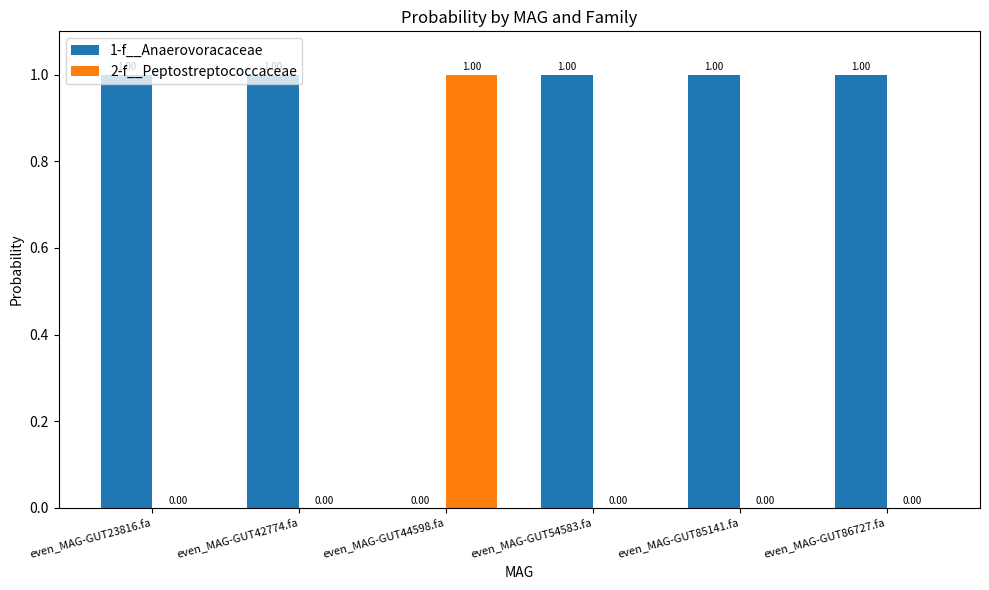

Is the value of 1-f__Anaerovoracaceae at even_MAG-GUT23816.fa greater than the value of 2-f__Peptostreptococcaceae at even_MAG-GUT23816.fa?

Yes